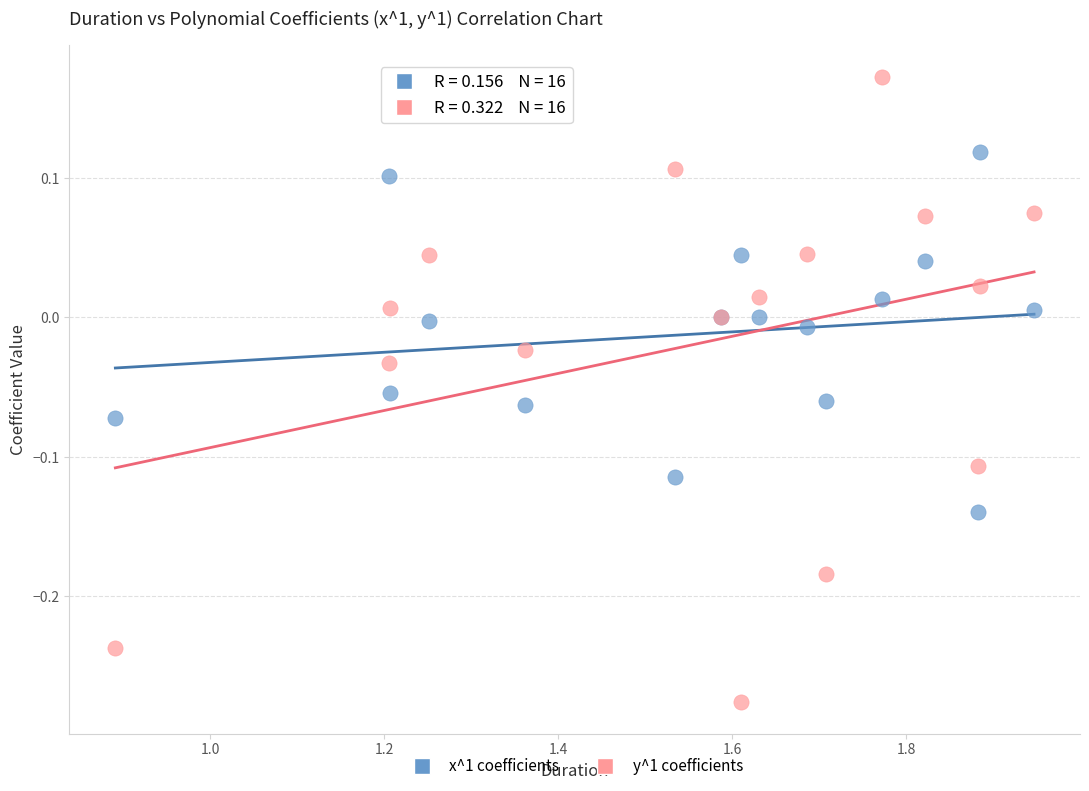

Which series has the widest spread of Y values?

y^1 coefficients